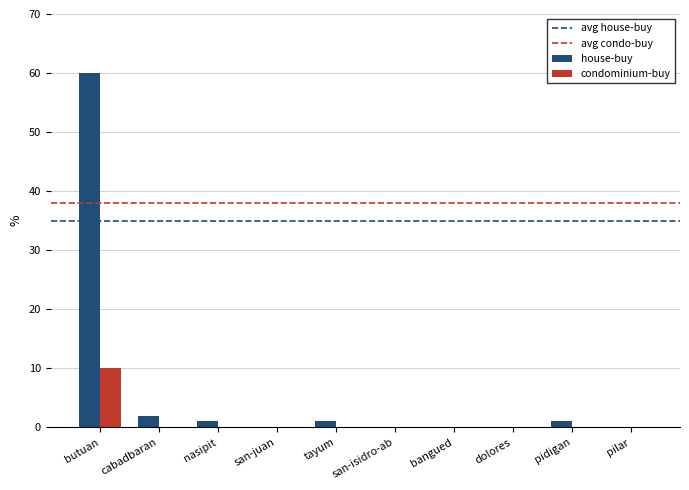

The condominium-buy series shows 5 at butuan. True or false?

False